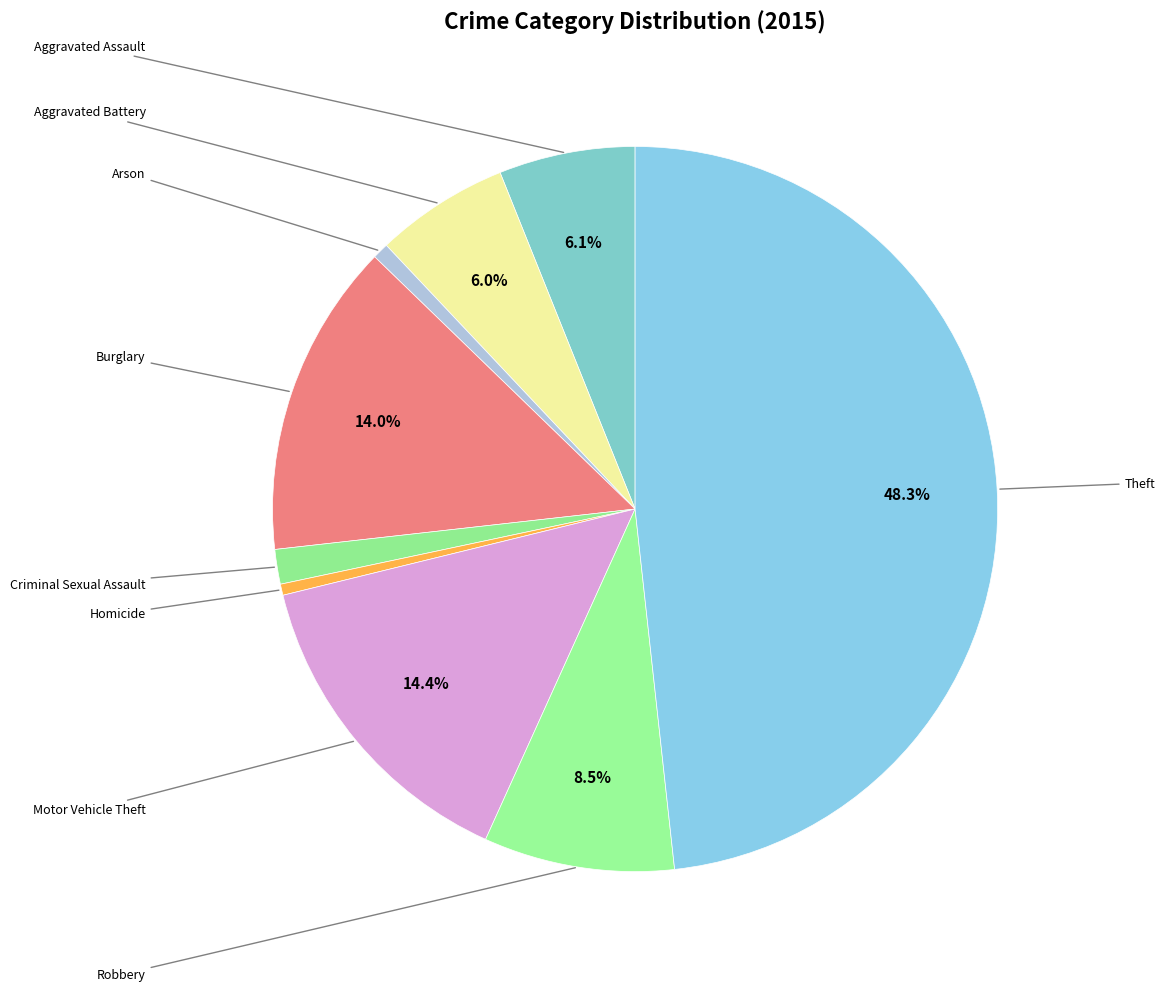

Count the number of slices in the pie.

9